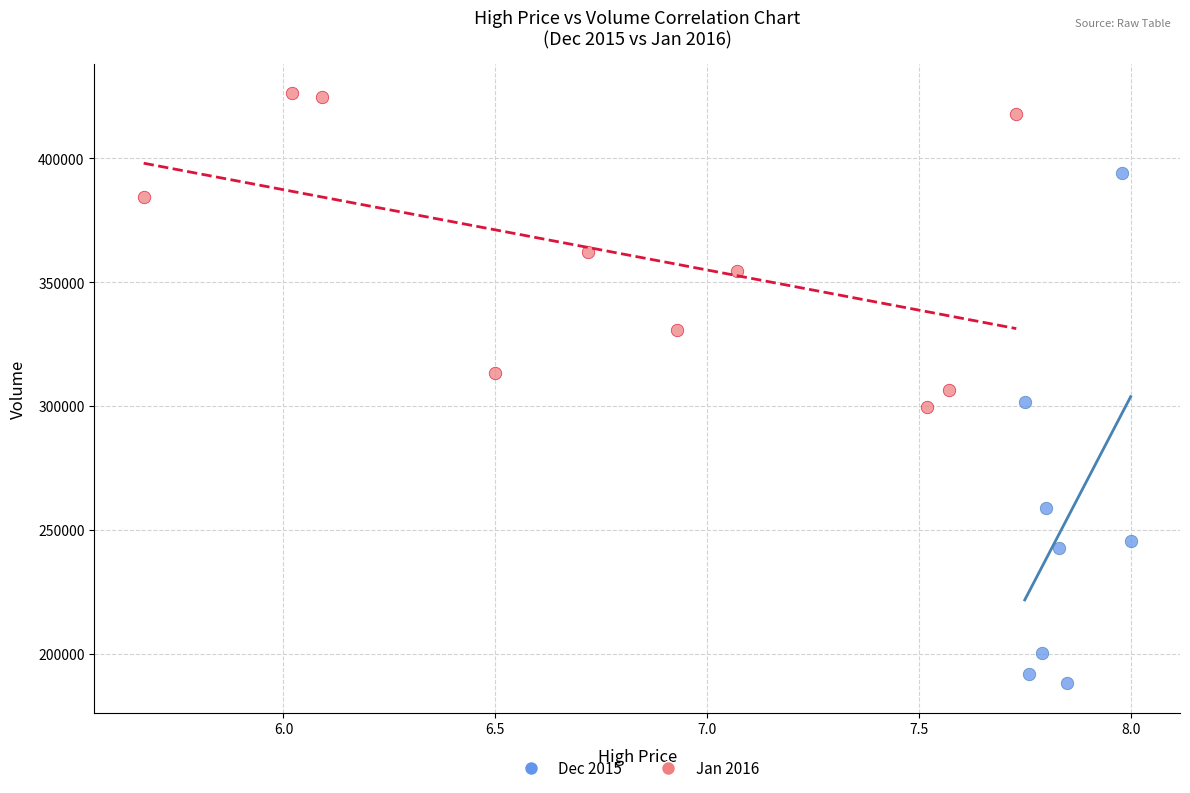

Which series reaches the minimum Y coordinate?

Dec 2015